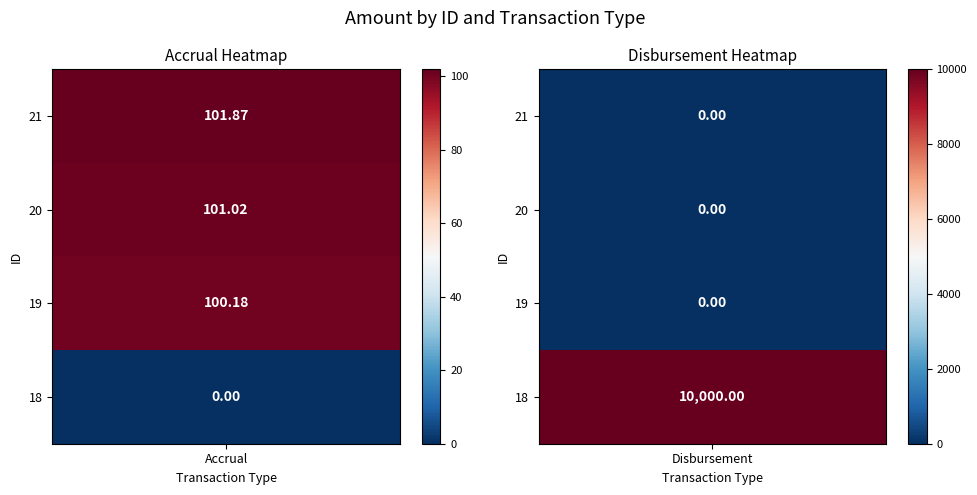

Where is Accrual nearest to the value 50?

18